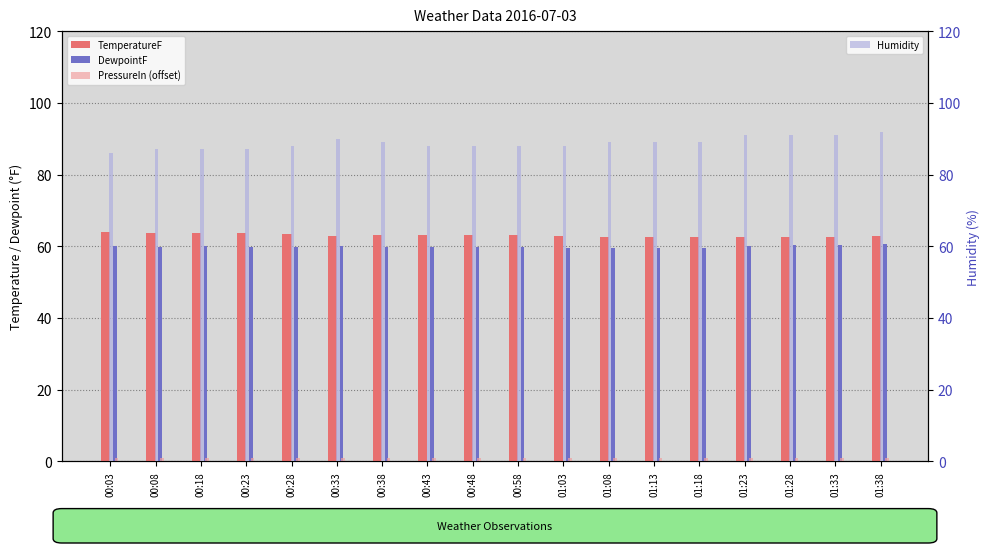

Reading left to right, transcribe all the data shown in this chart.

TemperatureF: 64.1	63.6	63.7	63.6	63.4	62.8	63.1	63.0	63.1	63.0	62.8	62.7	62.6	62.6	62.5	62.7	62.7	62.8
DewpointF: 60.1	59.8	60.0	59.9	59.8	60.0	59.9	59.7	59.7	59.7	59.5	59.5	59.5	59.6	60.0	60.3	60.4	60.6
PressureIn (offset): 0.9	0.9	0.9	0.9	0.9	0.9	0.9	0.9	0.9	0.9	0.9	0.9	0.9	0.9	0.9	0.9	0.9	0.9
Humidity: 86.0	87.0	87.0	87.0	88.0	90.0	89.0	88.0	88.0	88.0	88.0	89.0	89.0	89.0	91.0	91.0	91.0	92.0